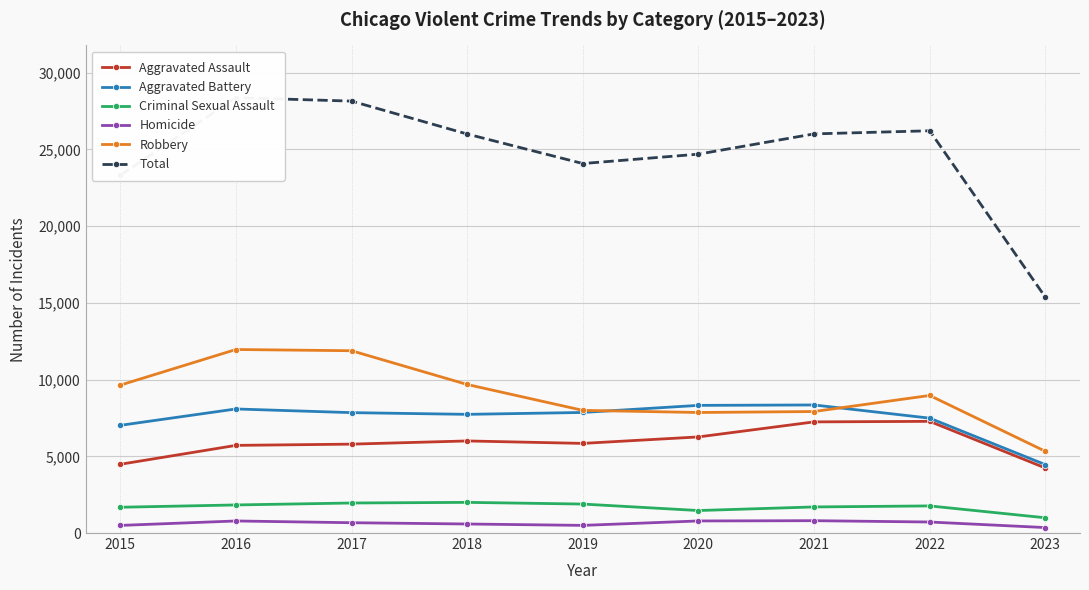

How many interior local peaks does the Robbery series have?

2